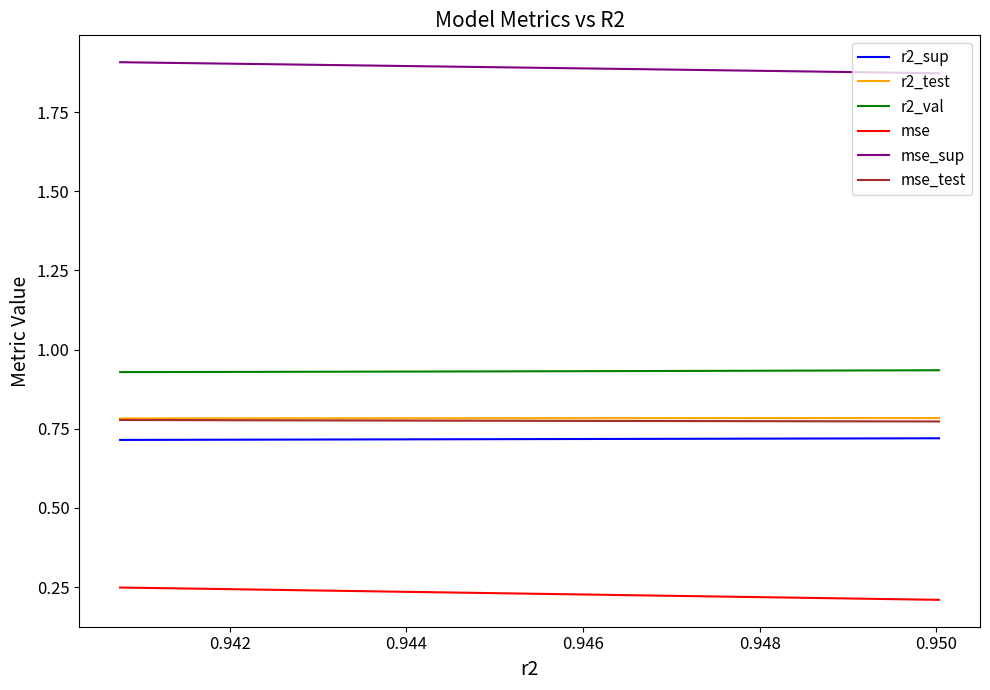

The r2_sup series shows 0.7 at 0.946. True or false?

True